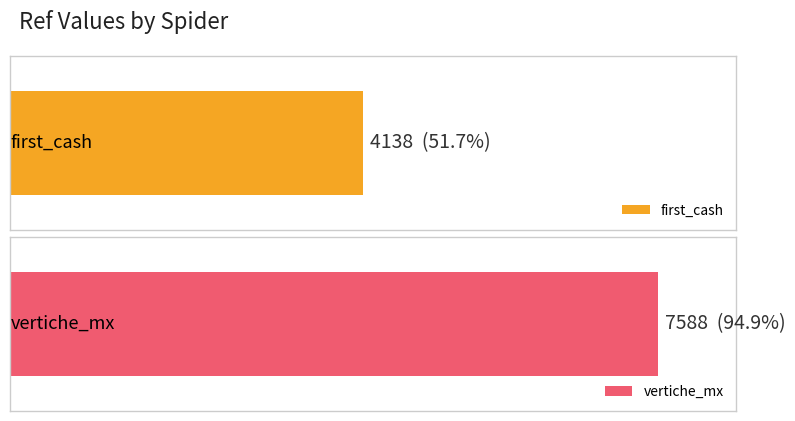

Read the vertiche_mx value at first_cash.

7598